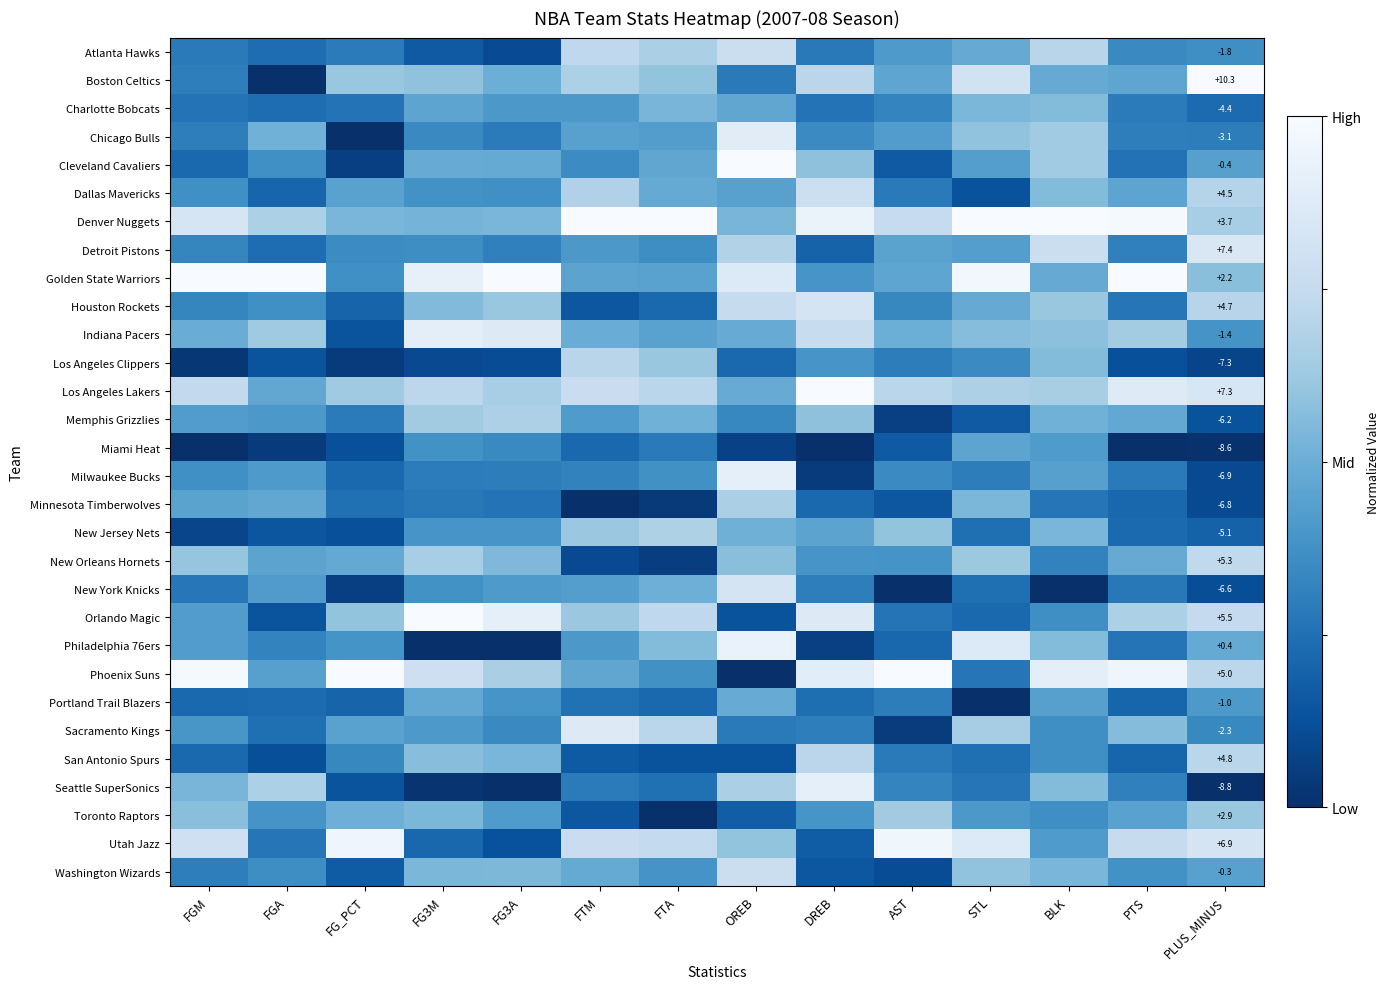

Where is Orlando Magic nearest to the value 0?

FGM